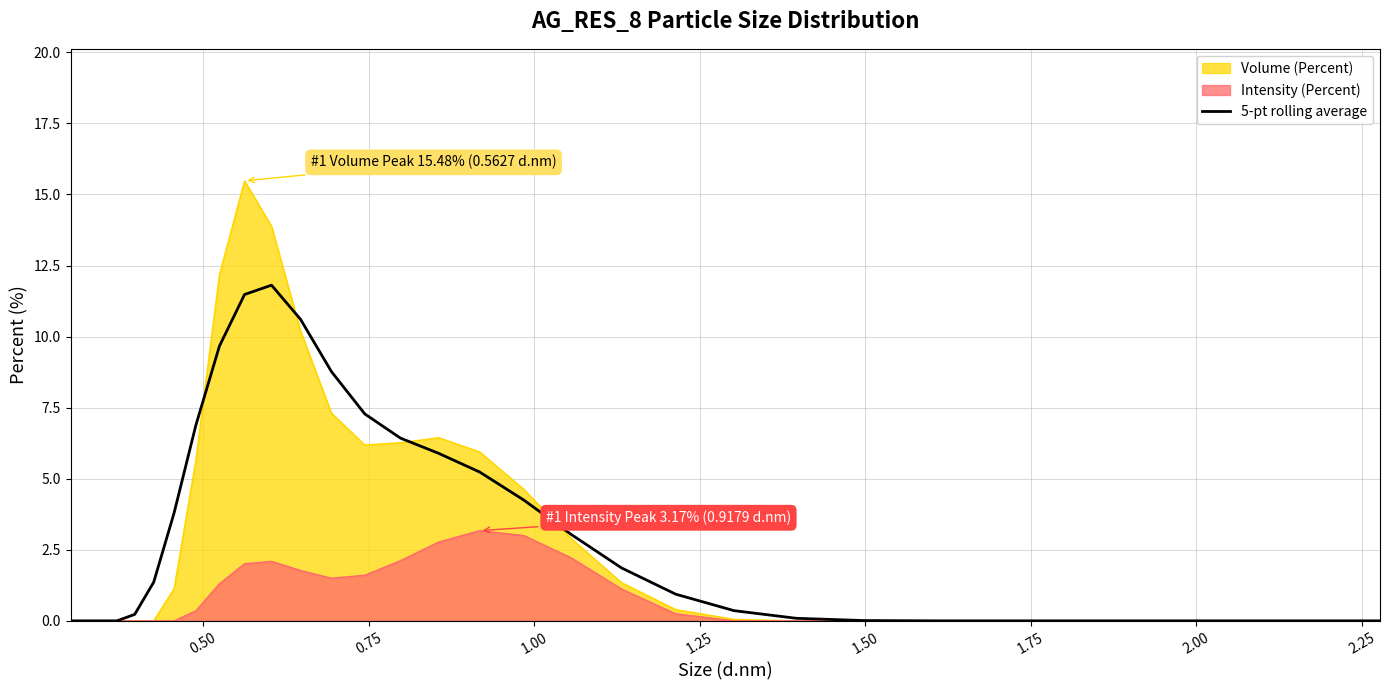

Rank the series by their maximum value, from lowest to highest.

Intensity (Percent), 5-pt rolling average, Volume (Percent)